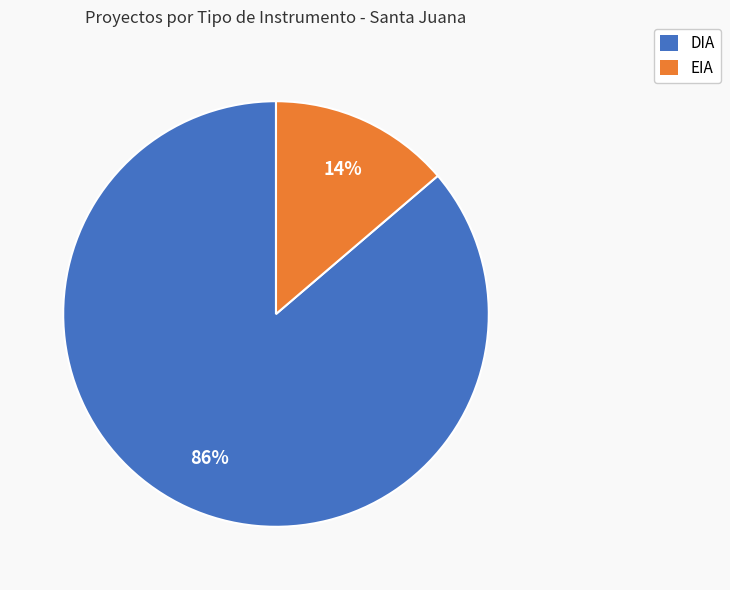

To the nearest percent, what is the combined percentage of EIA and DIA?

100%